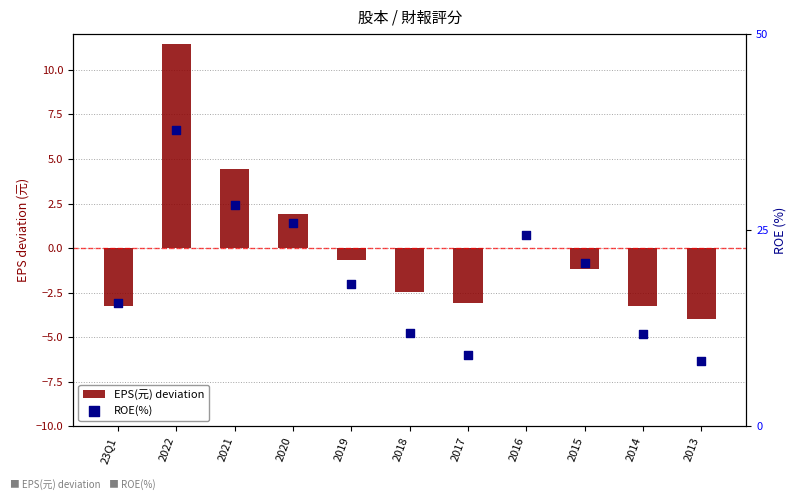

What are all the series names shown in the legend?

EPS(元) deviation, ROE(%)